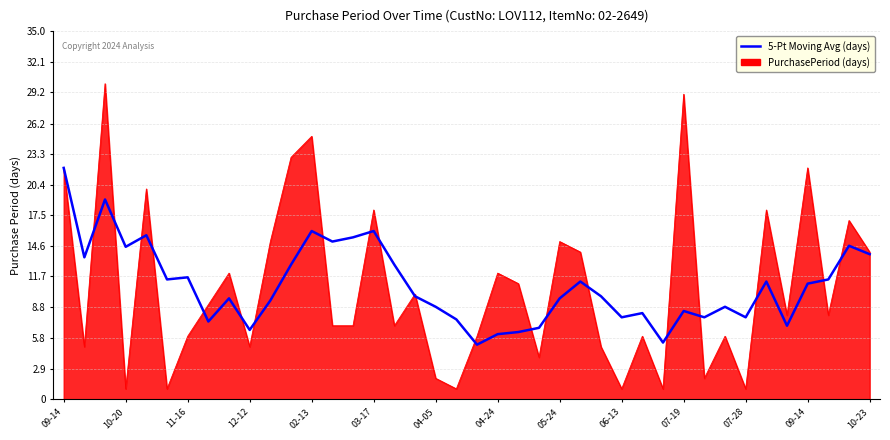

What is the maximum value shown in the chart?

30.0